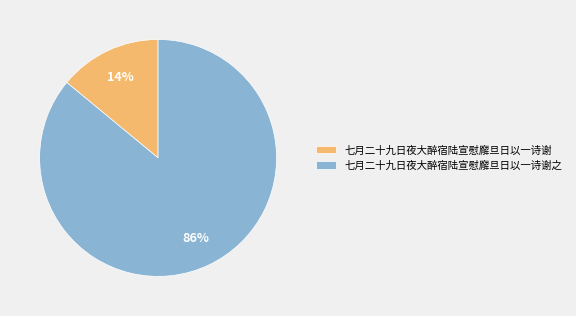

Approximately how many times larger is the value at 七月二十九日夜大醉宿陆宣慰廨旦日以一诗谢之 compared to 七月二十九日夜大醉宿陆宣慰廨旦日以一诗谢?

6.1